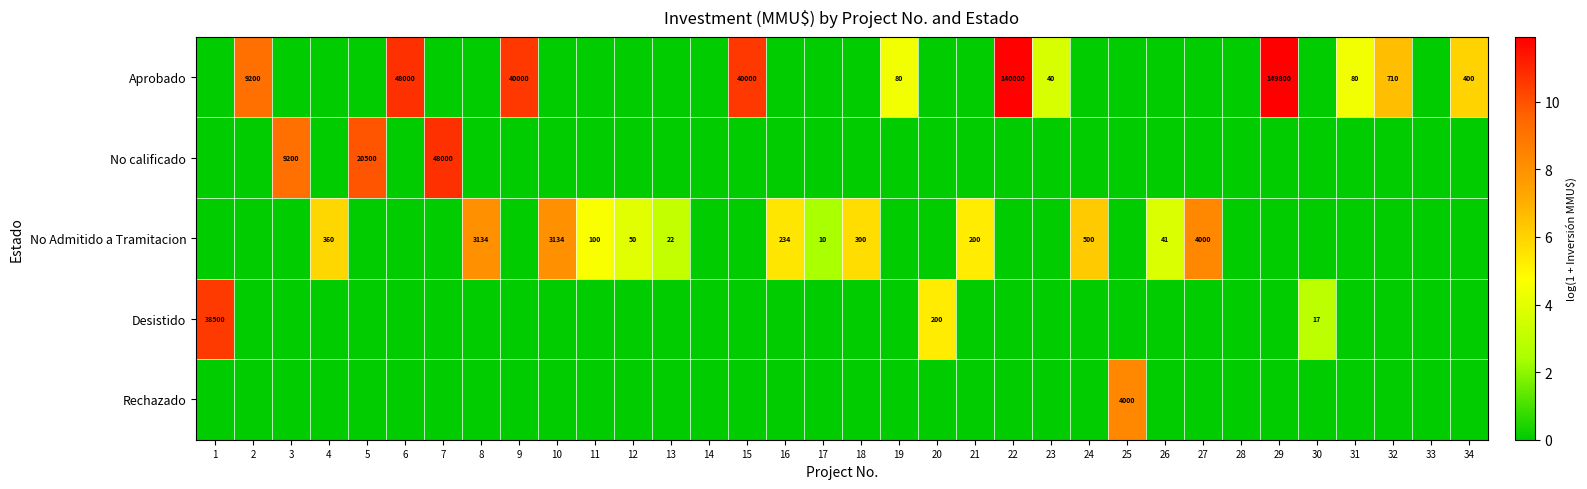

True or false: No Admitido a Tramitacion has a value of 96 at 4.

False